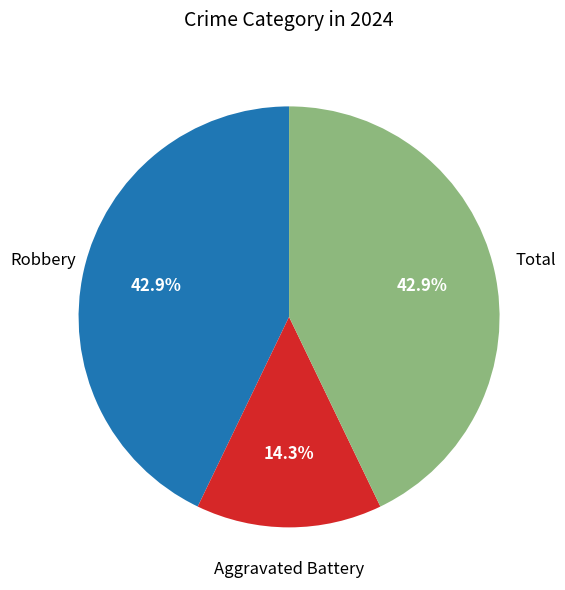

Does any single category account for the majority?

No